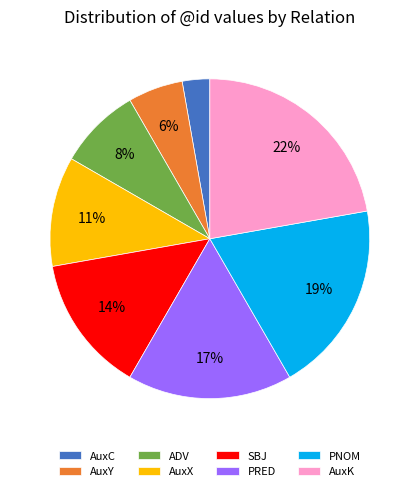

Is the sum of AuxC and PNOM greater than half?

No